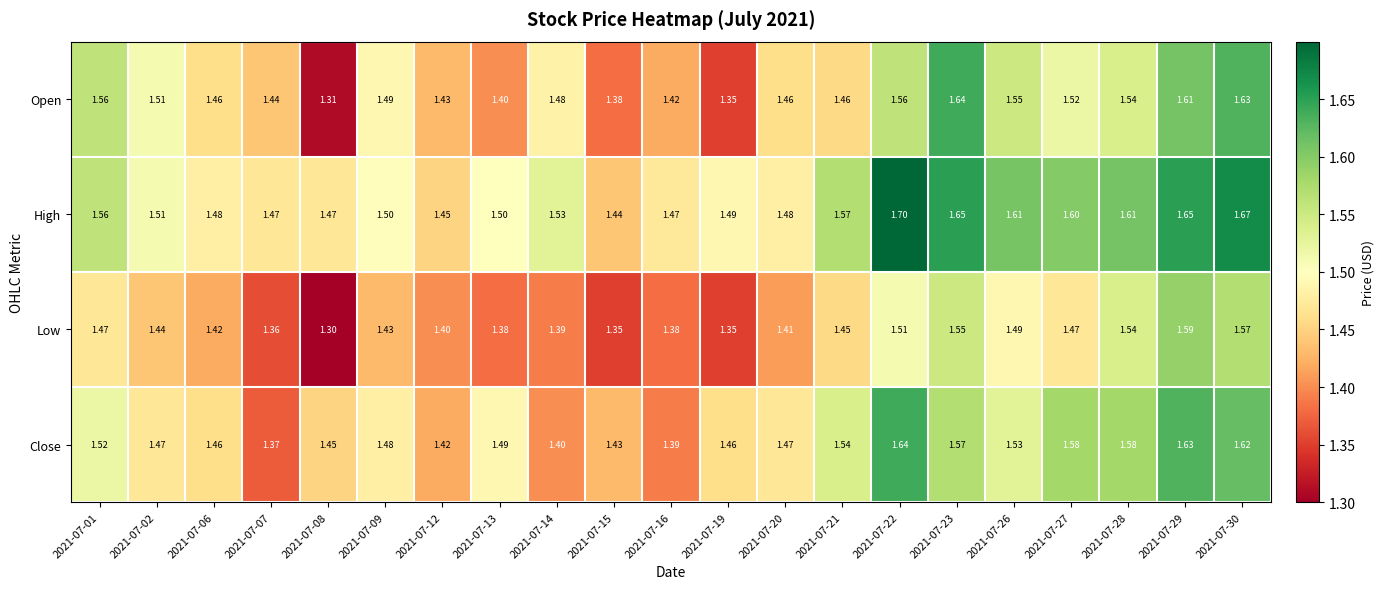

At 2021-07-09, list the series in order from smallest to largest.

Low, Close, Open, High